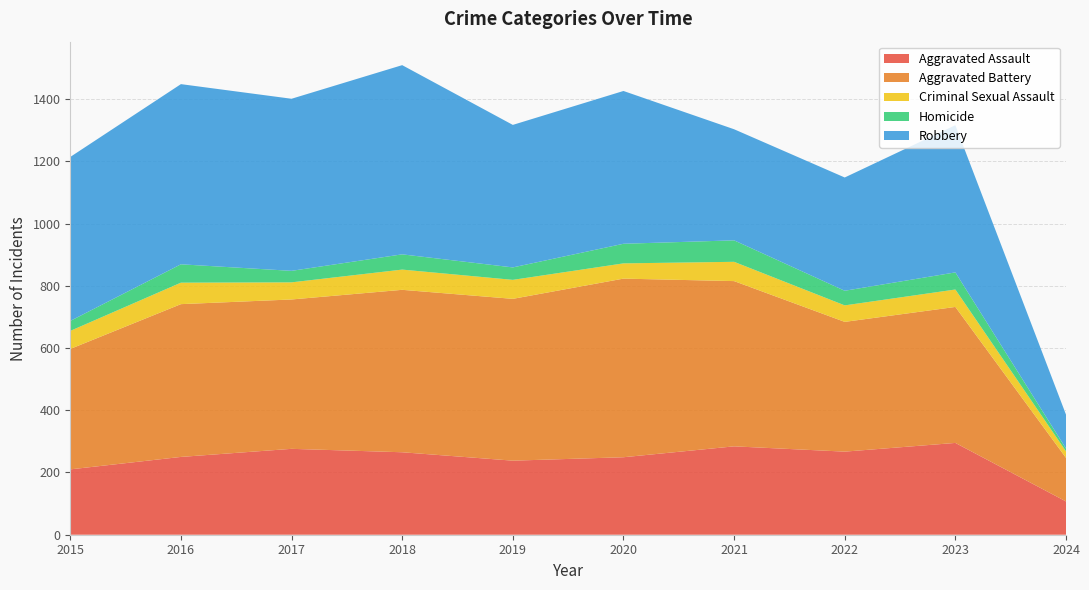

Reading left to right, what are all the values shown in this chart?

Aggravated Assault: 2015=210	2016=250	2017=276	2018=265	2019=238	2020=249	2021=284	2022=267	2023=295	2024=107
Aggravated Battery: 2015=387	2016=491	2017=480	2018=522	2019=520	2020=574	2021=531	2022=417	2023=437	2024=140
Criminal Sexual Assault: 2015=58	2016=69	2017=55	2018=65	2019=61	2020=49	2021=62	2022=53	2023=56	2024=21
Homicide: 2015=32	2016=59	2017=37	2018=49	2019=40	2020=63	2021=69	2022=47	2023=55	2024=9
Robbery: 2015=527	2016=579	2017=553	2018=608	2019=458	2020=491	2021=357	2022=364	2023=473	2024=109